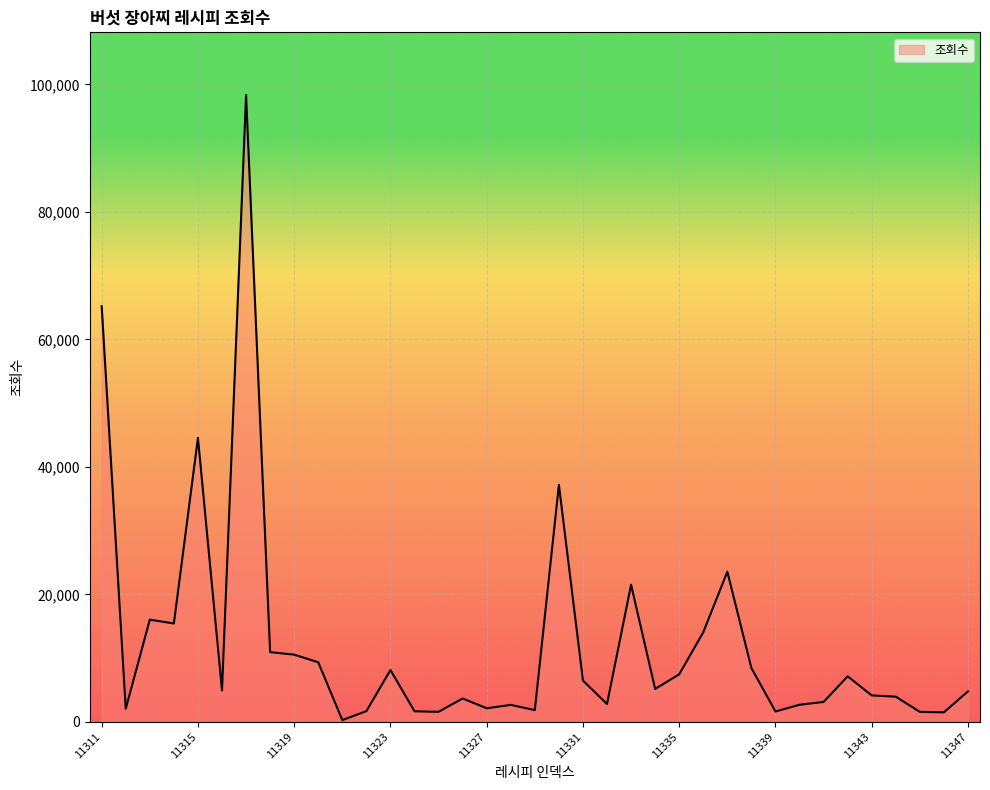

What is the minimum value shown in the chart?

278